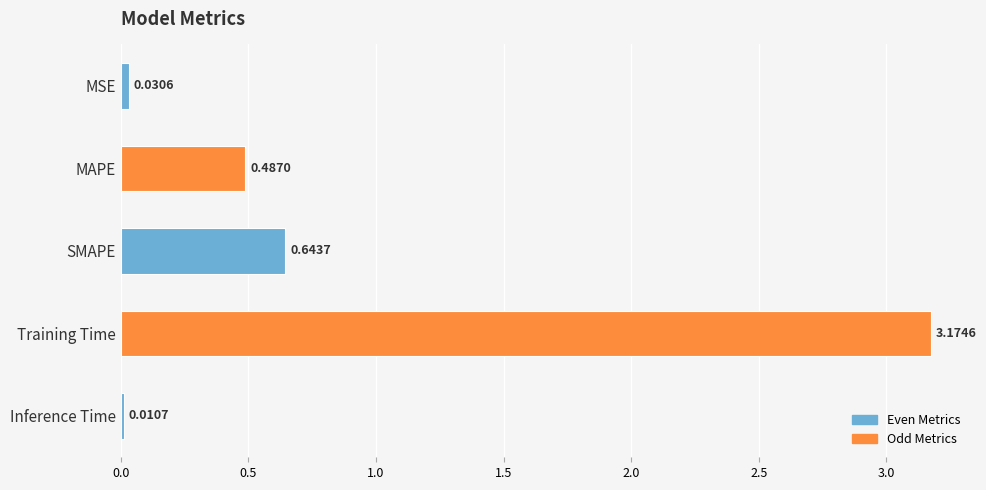

What is the average value?

0.9